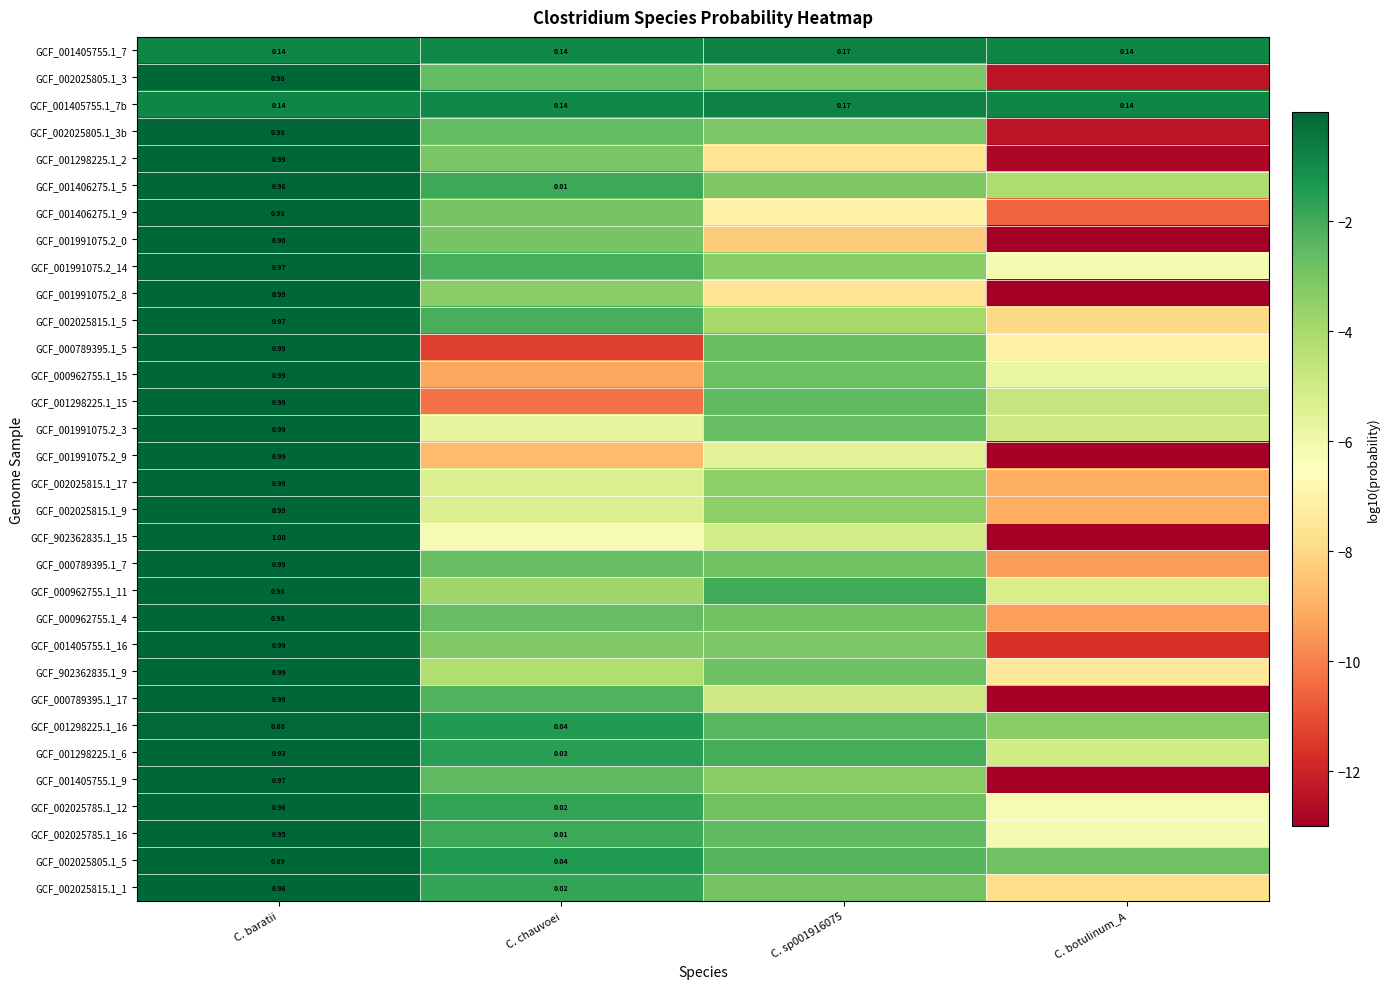

What is the minimum value for GCF_001405755.1_9?

-13.0